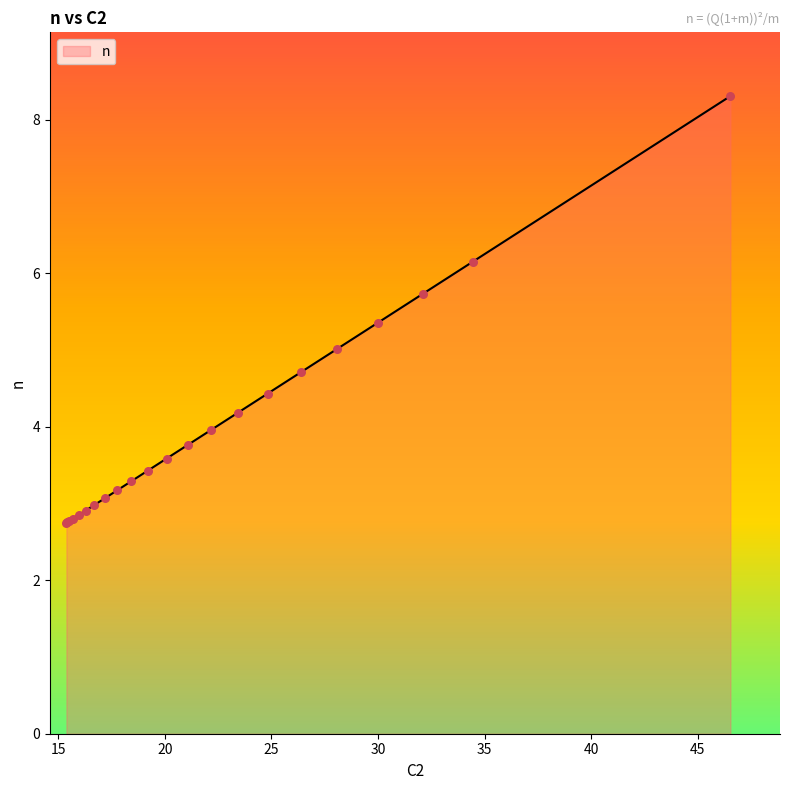

What is the minimum value shown in the chart?

2.7